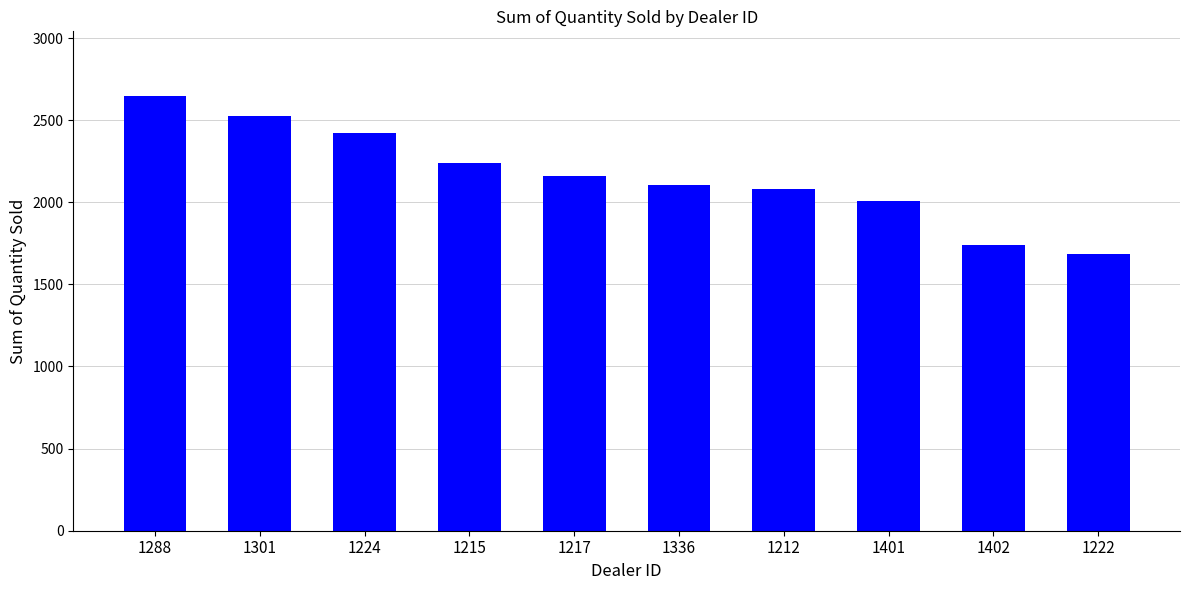

How many categories are shown in the chart?

10